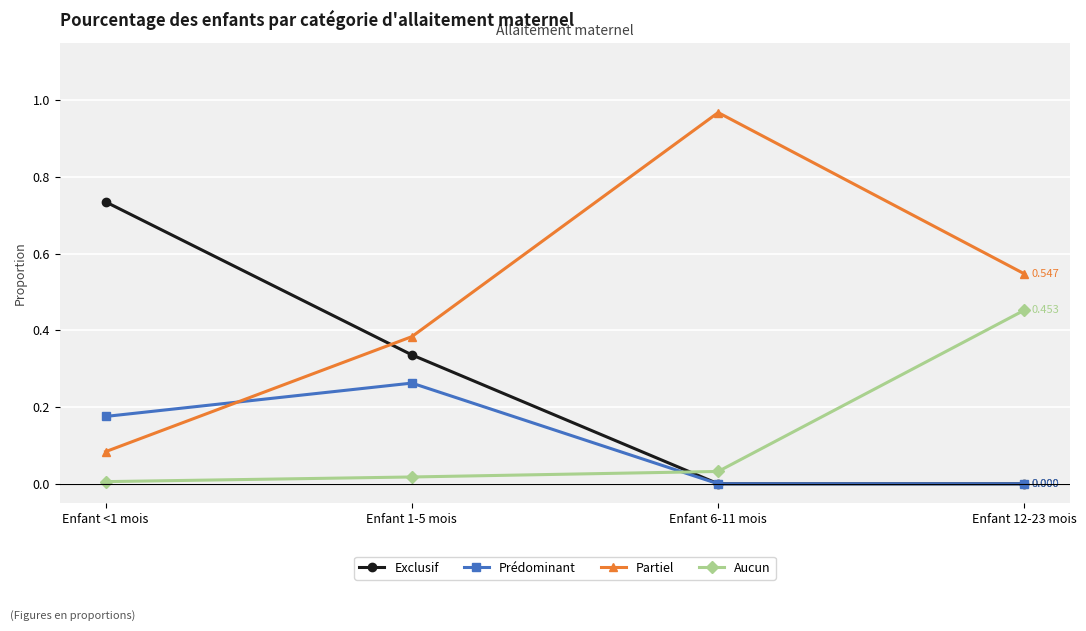

What are all the series names shown in the legend?

Exclusif, Prédominant, Partiel, Aucun